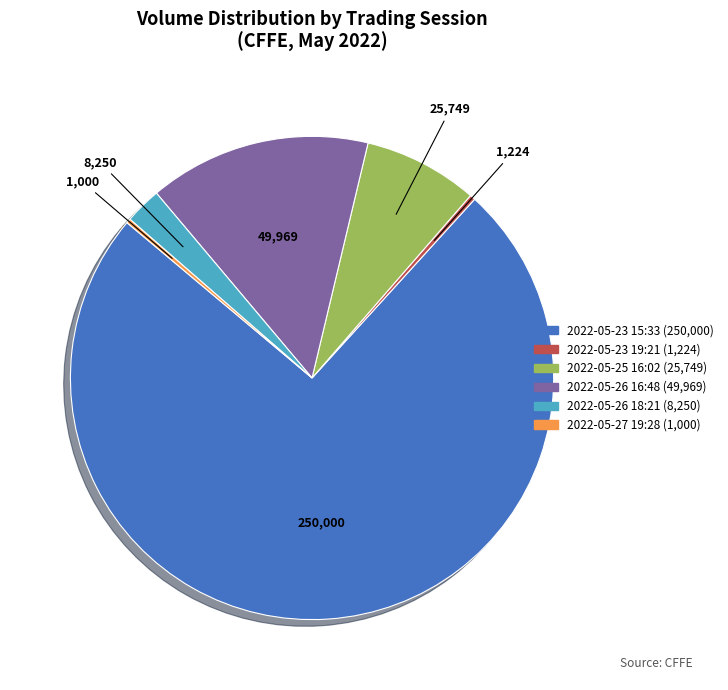

What is the largest slice in the pie chart?

2022-05-23 15:33 (250,000)